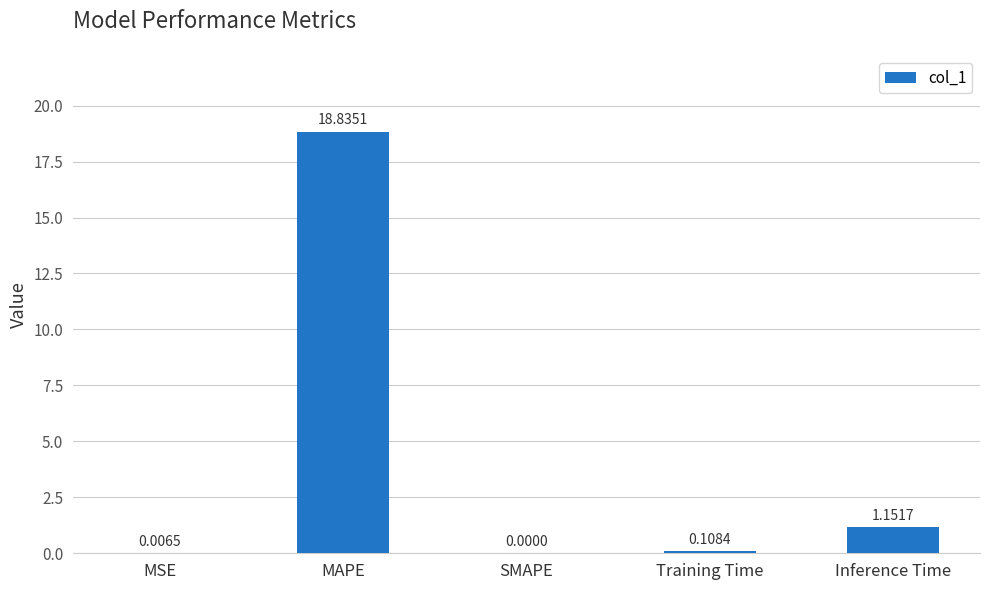

What is the sum of the values at Inference Time and Training Time?

1.3